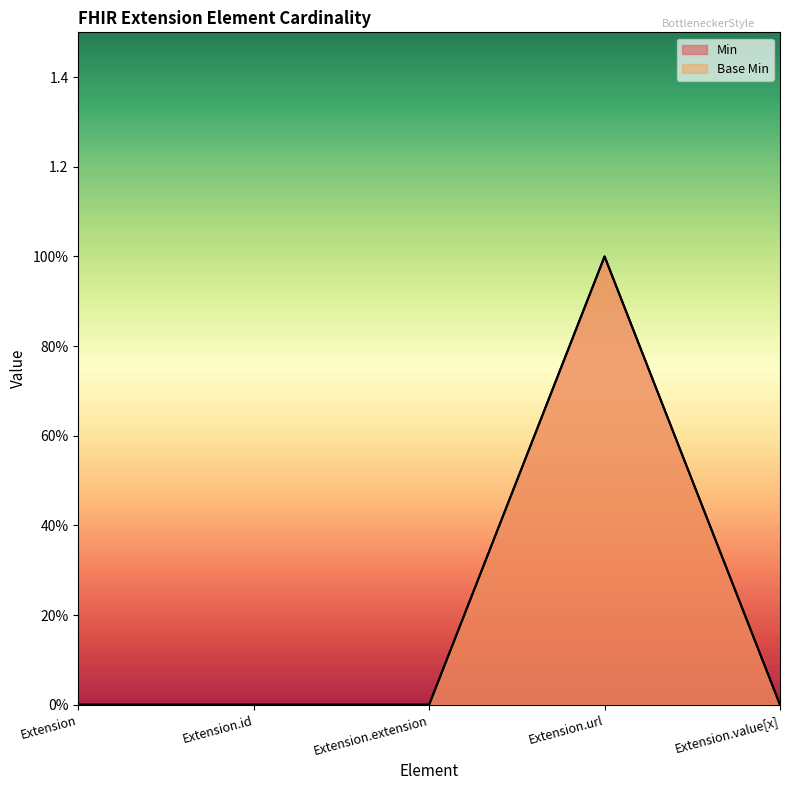

Where is the first local maximum for Min?

Extension.url